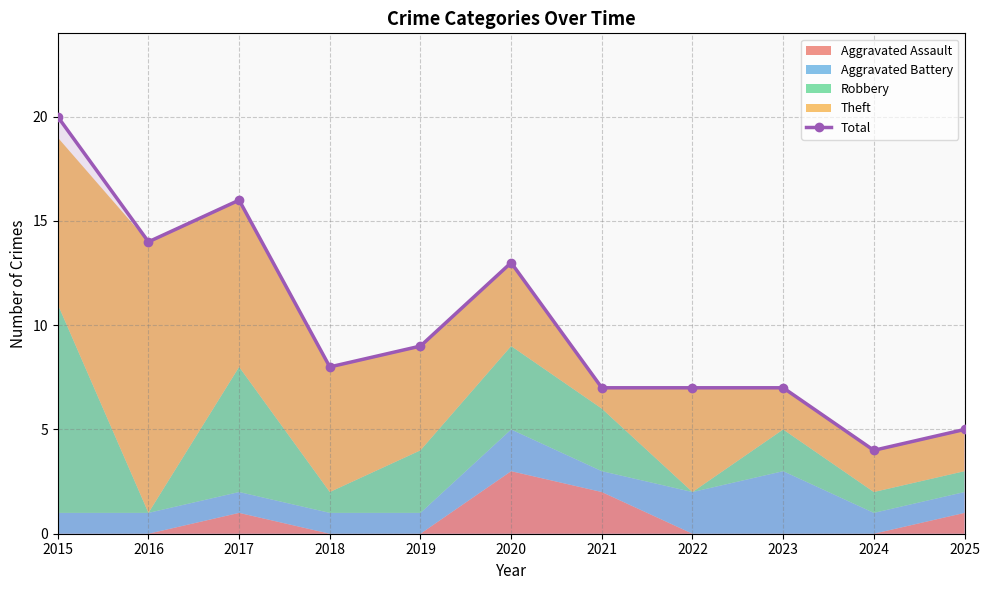

Which has a higher value, 2023 or 2015?

2015